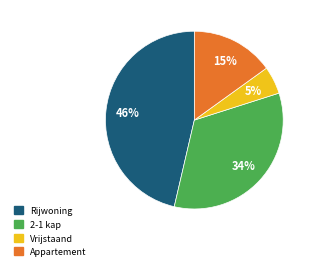

Count the number of slices in the pie.

4